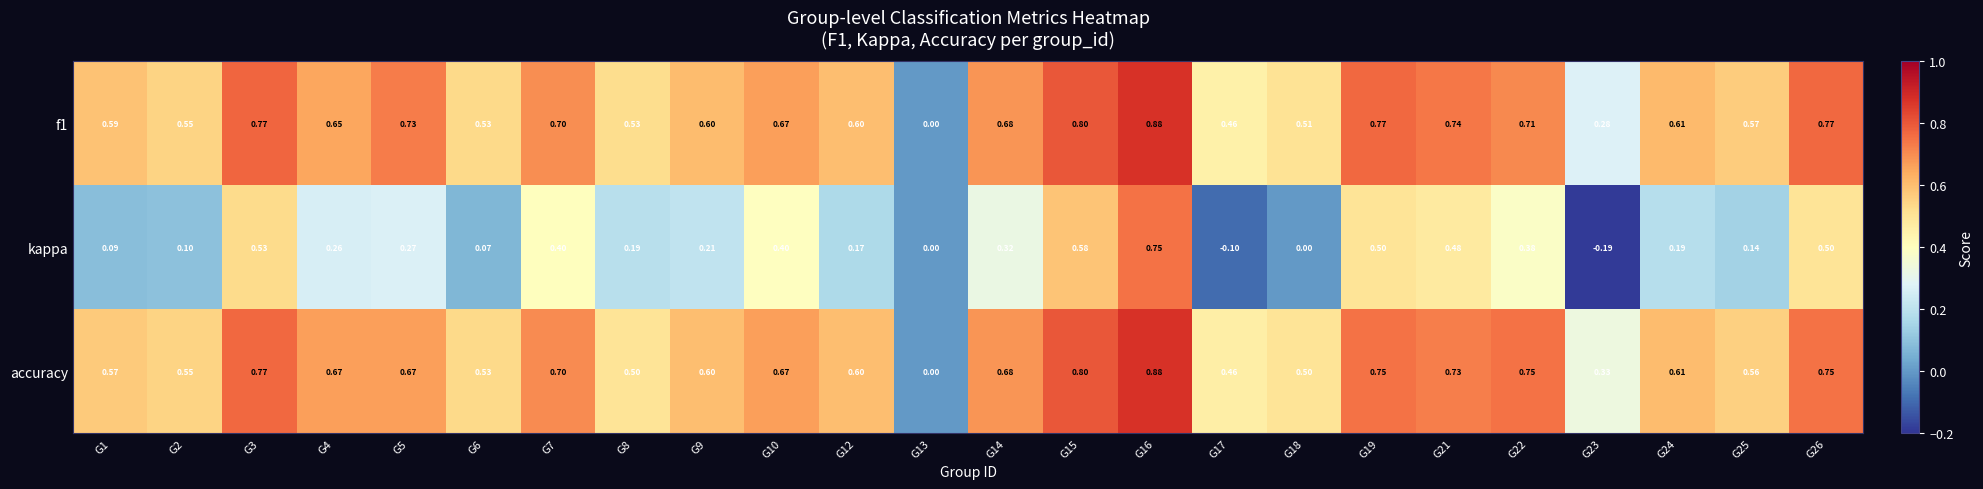

What is the total value across all series at G17?

0.8